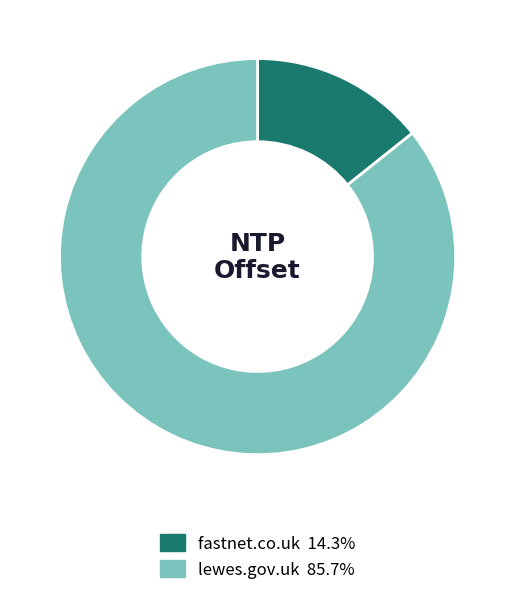

Does any single category account for the majority?

Yes